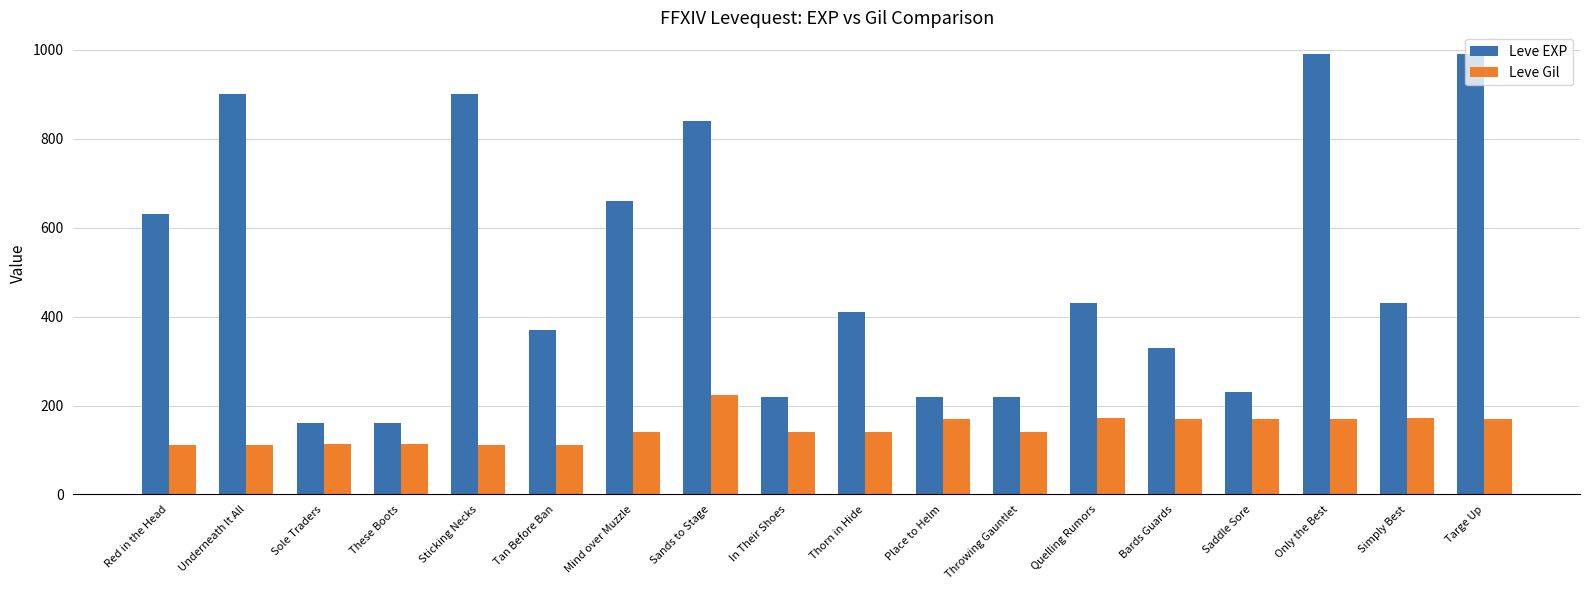

At which label does Leve Gil reach its peak?

Sands to Stage